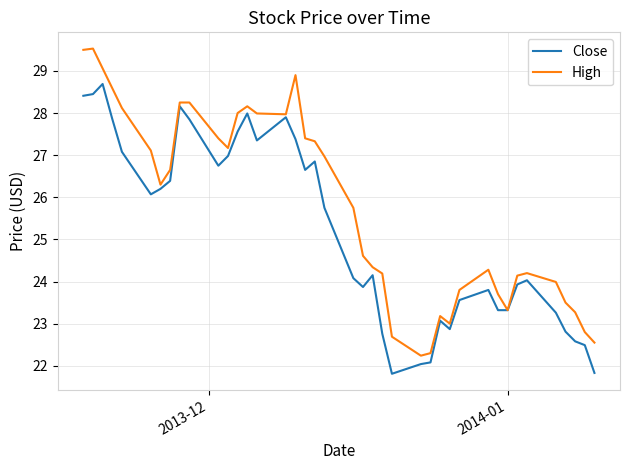

What are all the series names shown in the legend?

Close, High